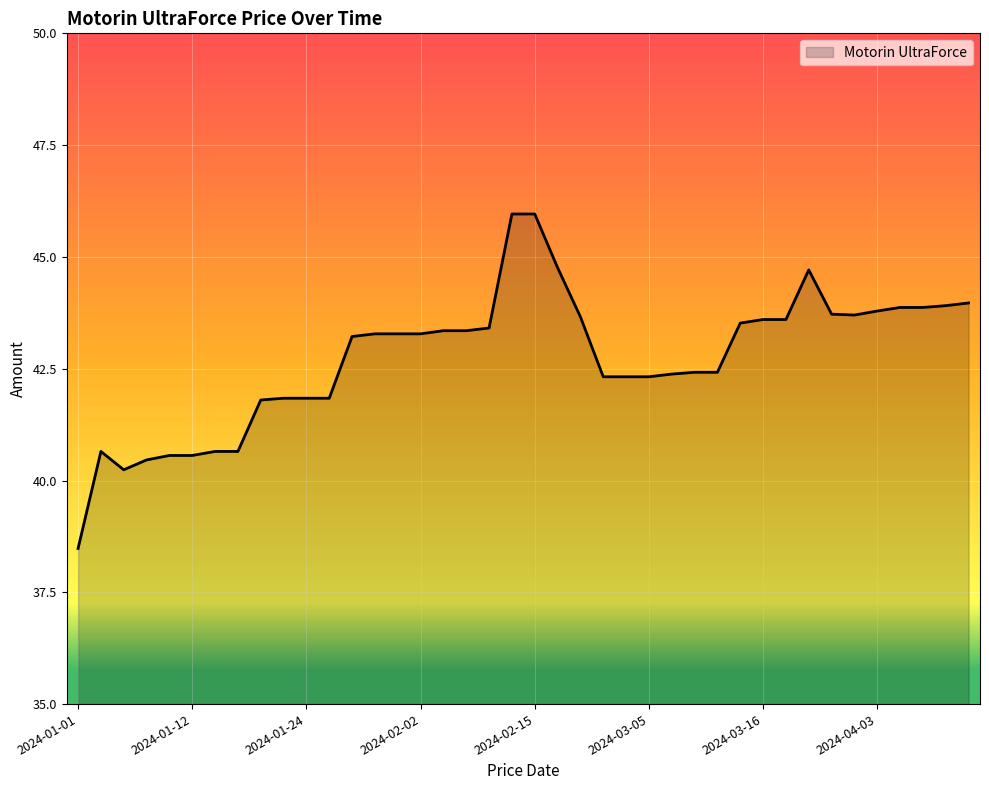

What is the smallest value displayed?

38.5